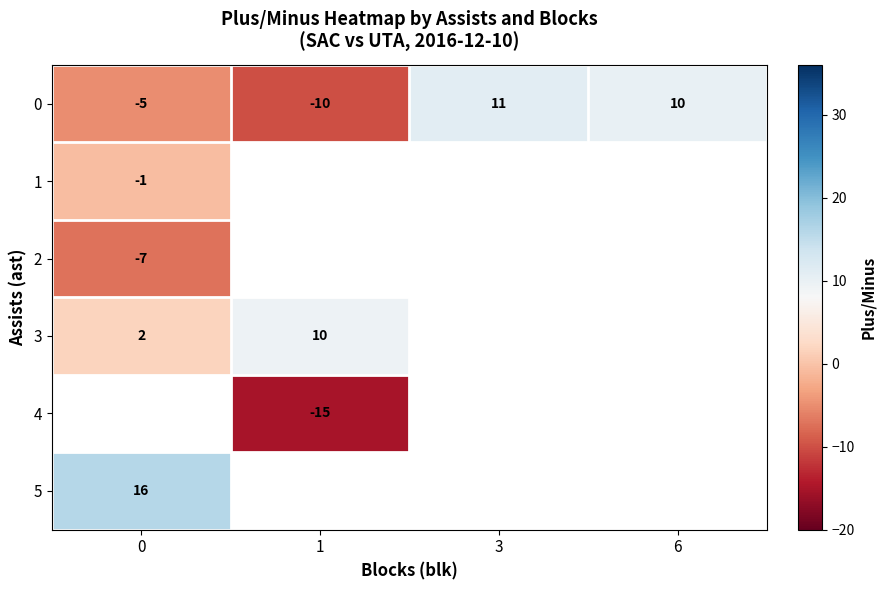

List the labels in order of 0 value, largest first.

3, 6, 0, 1